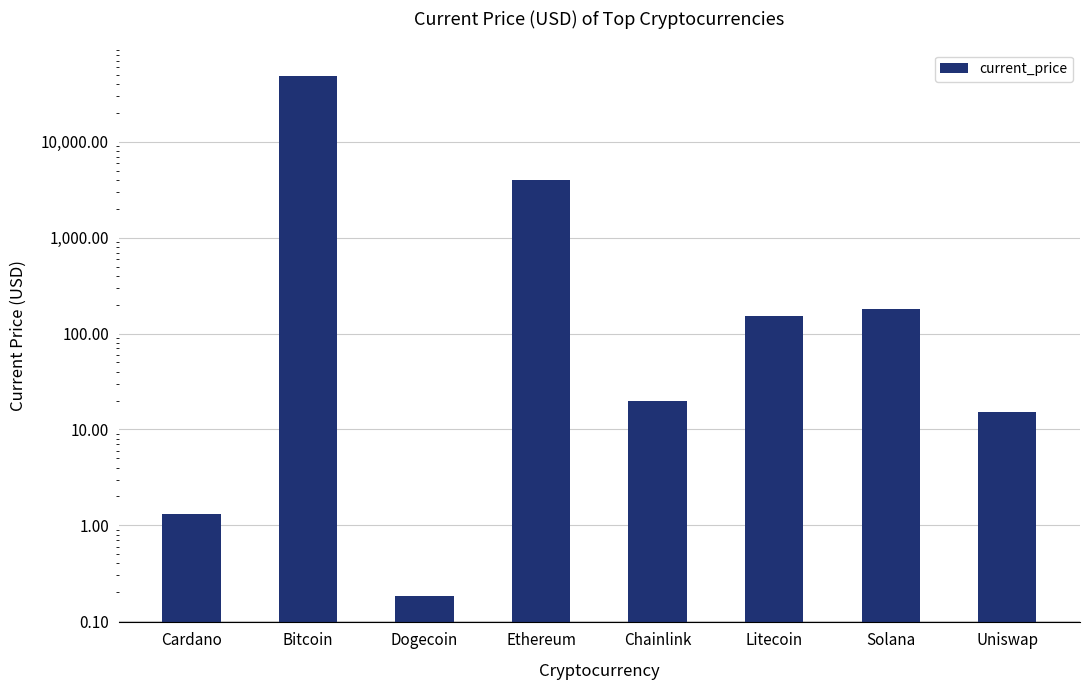

What is the maximum value shown in the chart?

48895.0